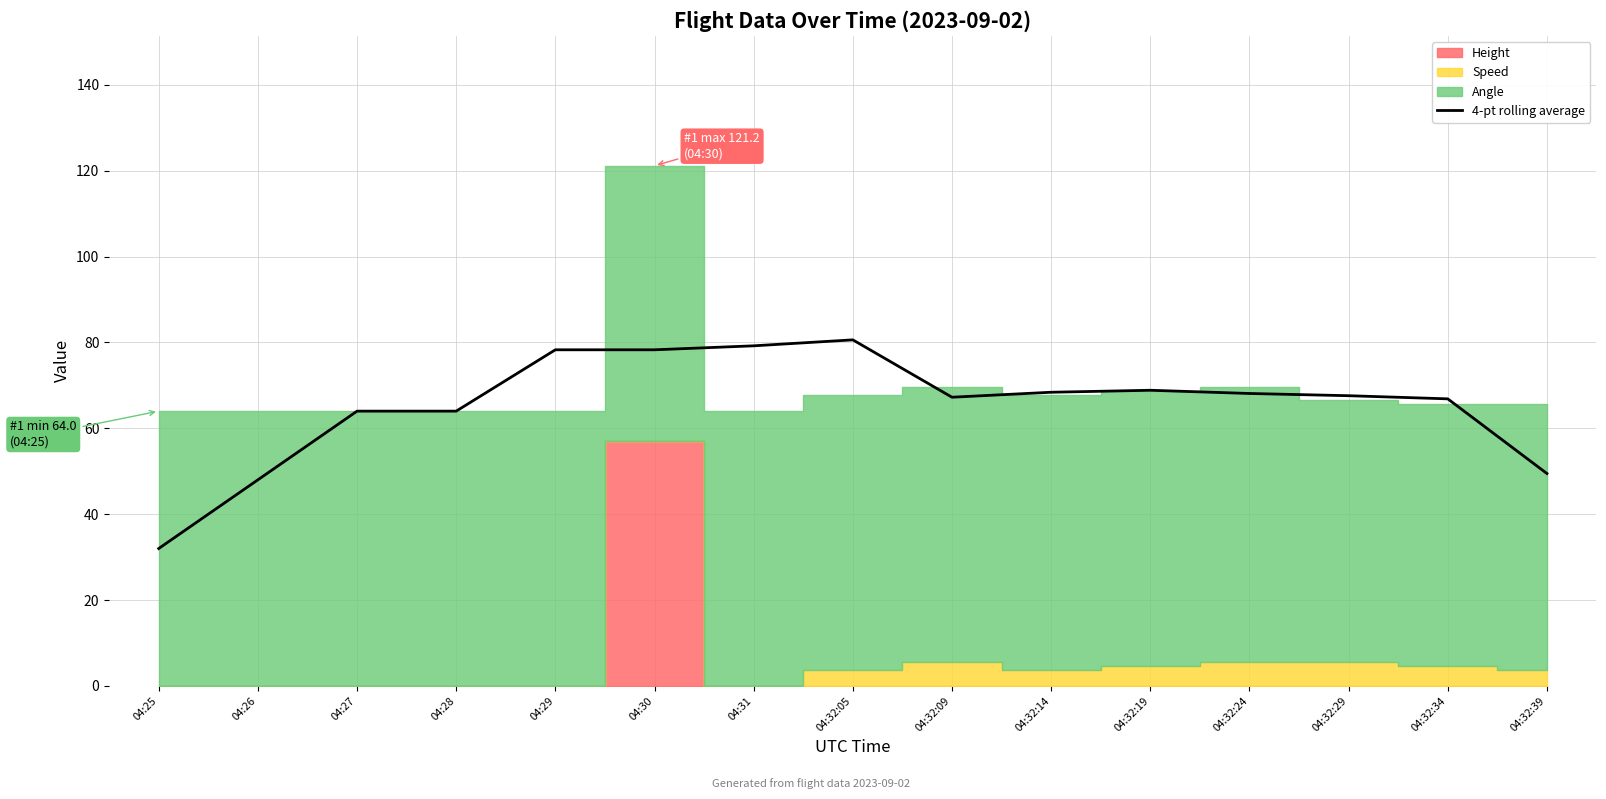

What is the value of the 10th point from the left?

68.4